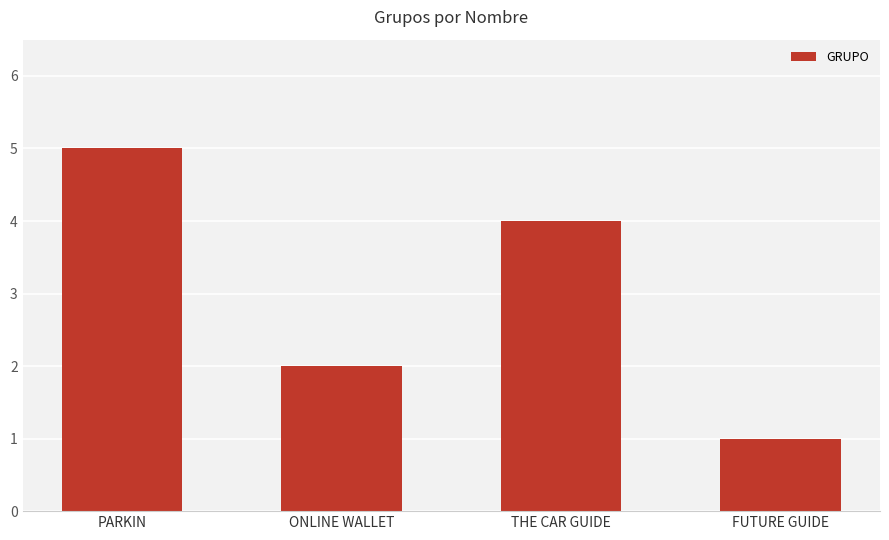

Where does the data first go above 4?

PARKIN